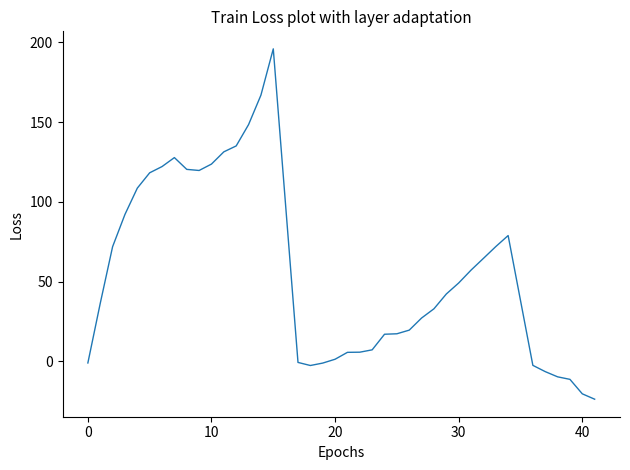

What is the maximum value shown in the chart?

195.9